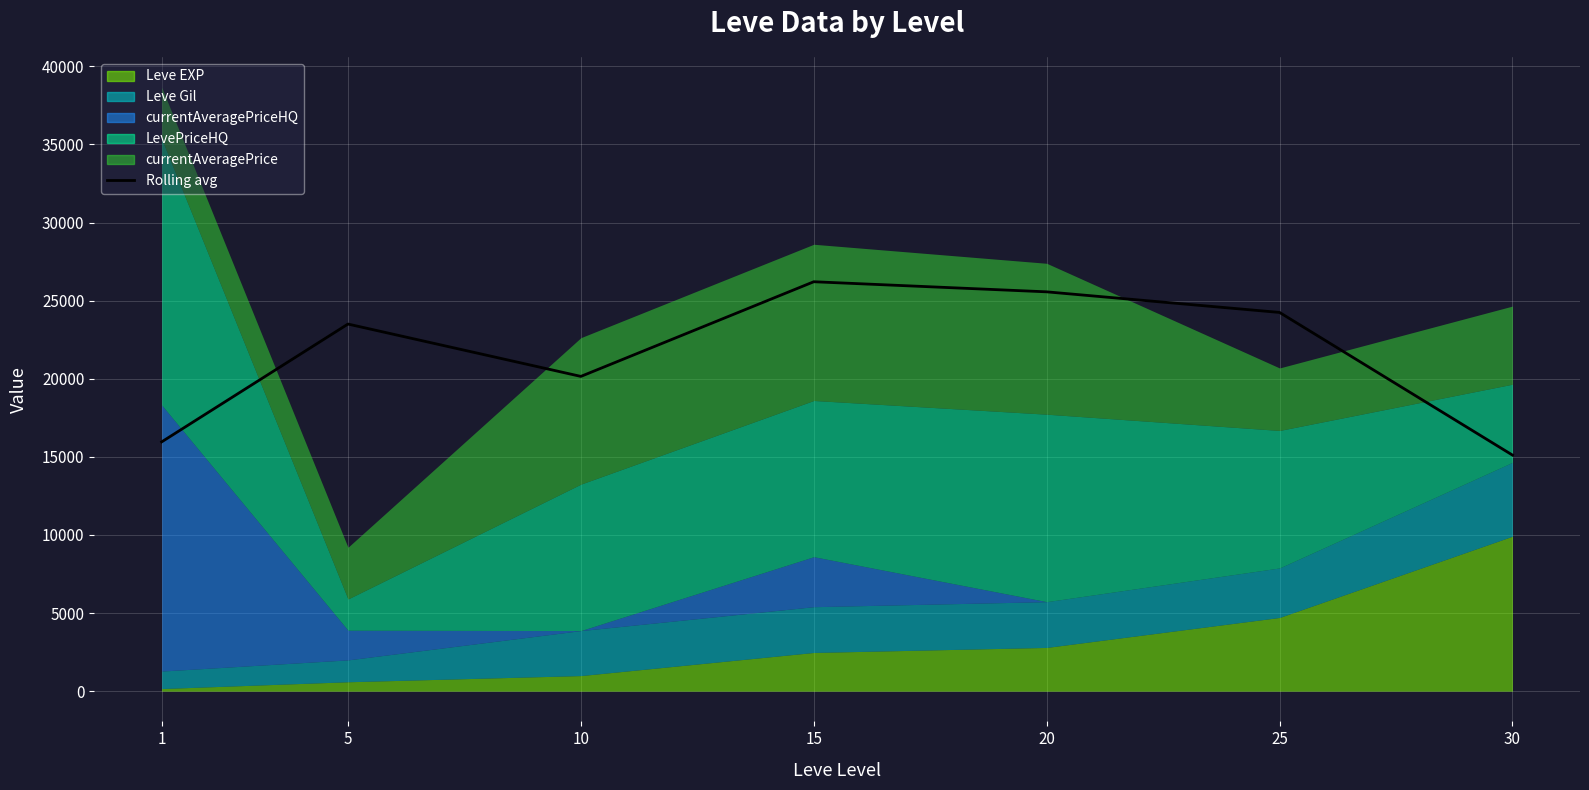

List the labels in order of value, smallest first.

30, 1, 10, 5, 25, 20, 15